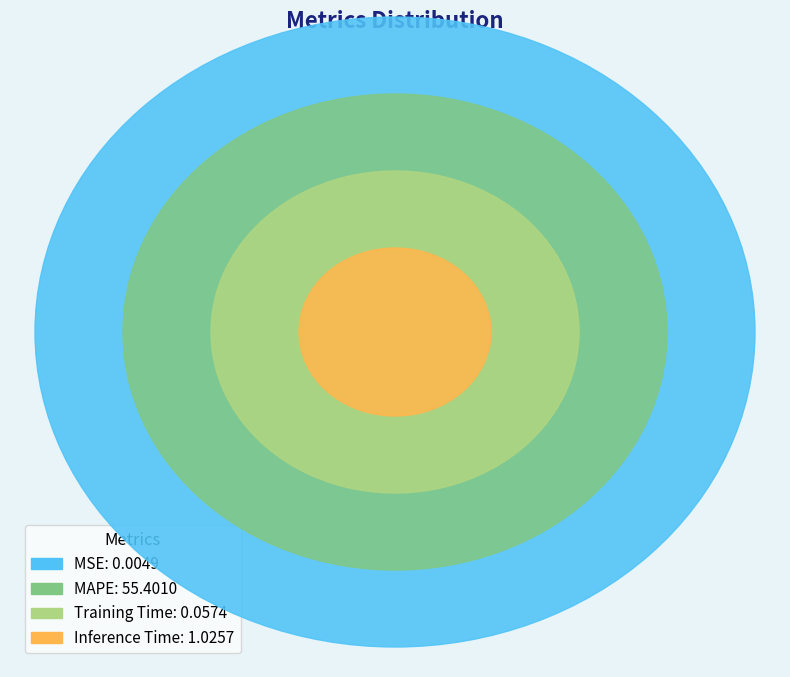

Combined, what portion of the pie is MSE and Inference Time?

1.8%